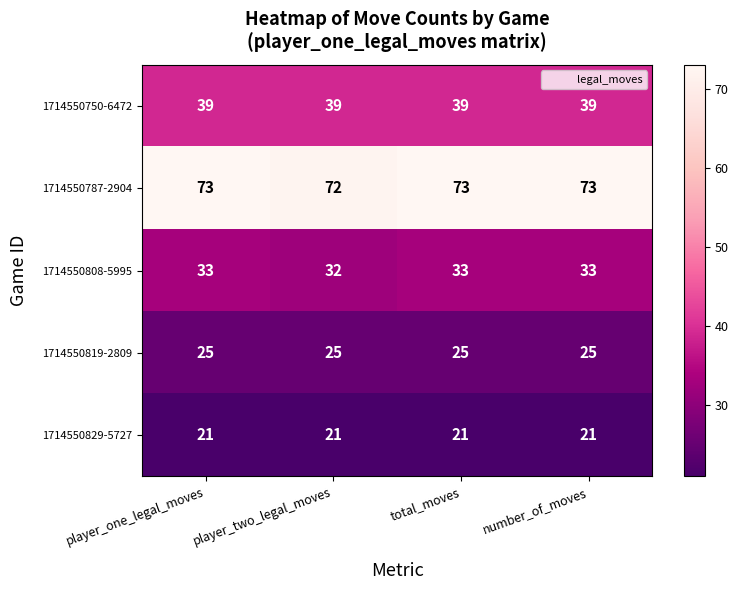

The 1714550750-6472 series shows 39 at number_of_moves. True or false?

True